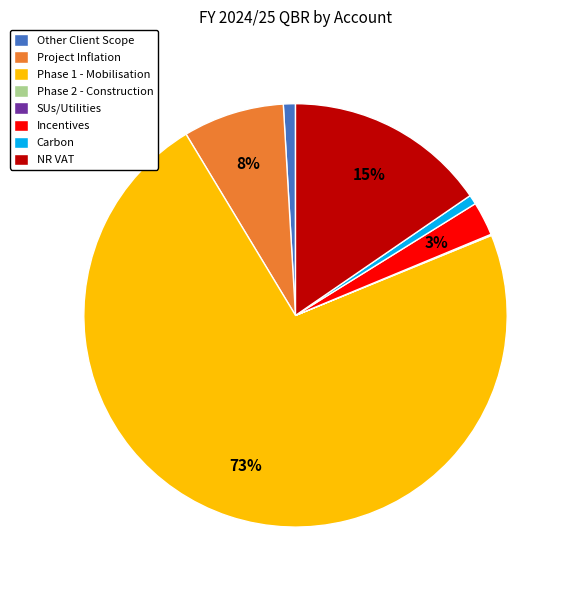

Do Carbon and NR VAT together represent more than half of the pie?

No